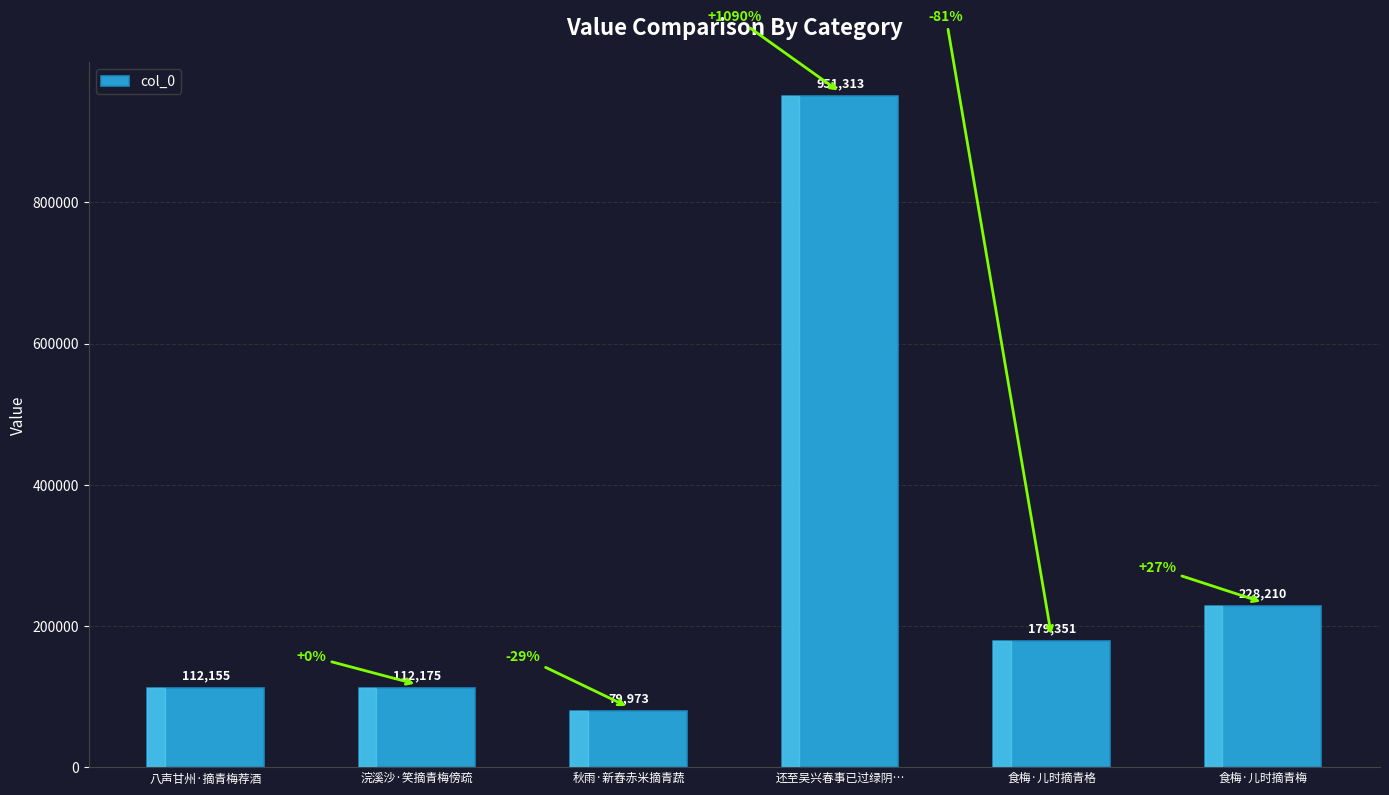

Where is the data nearest to the value 515643?

食梅·儿时摘青梅